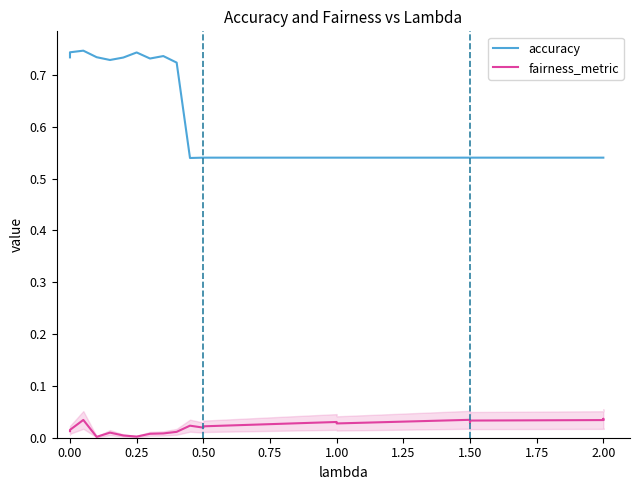

True or false: accuracy and fairness_metric intersect in this chart.

False